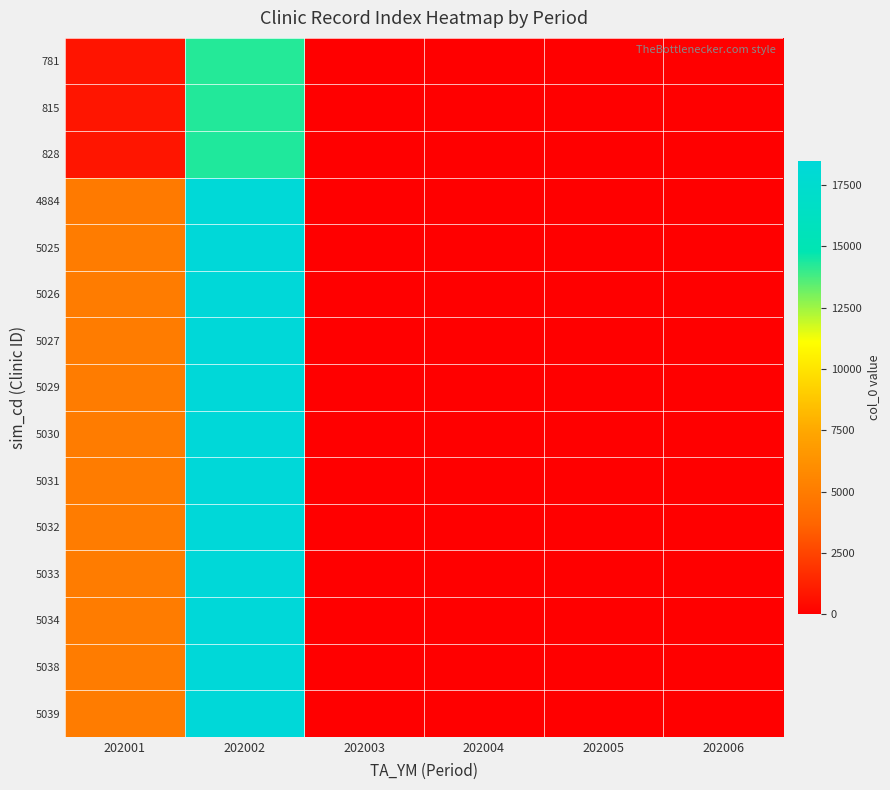

At which category does the chart reach its minimum across all series?

202003